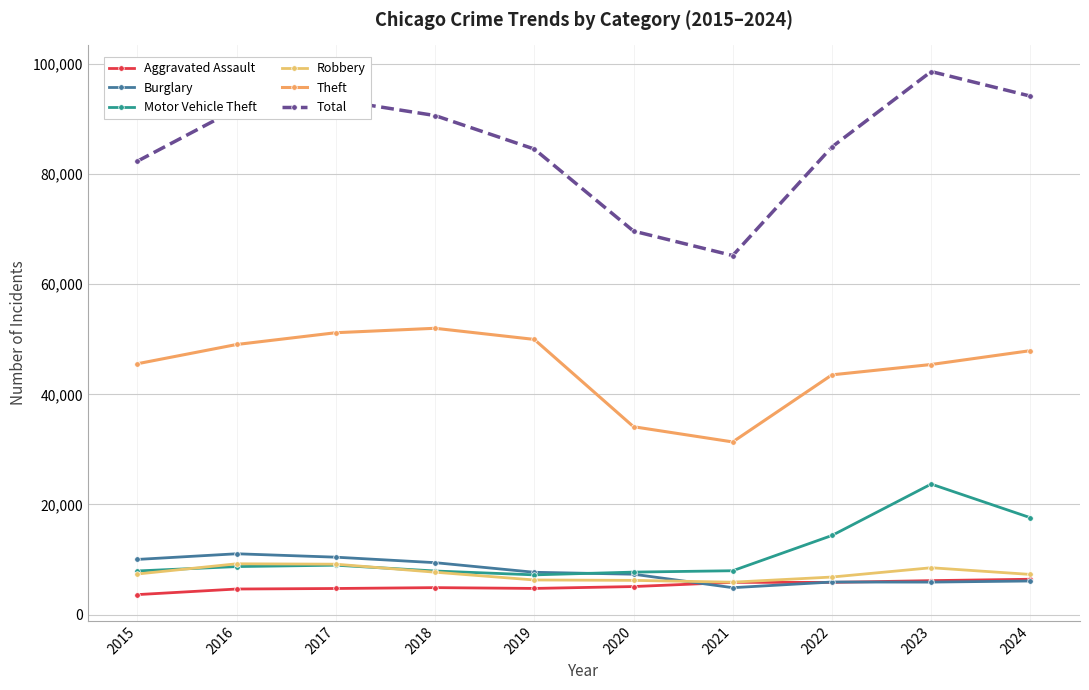

Where is Robbery nearest to the value 7547?

2018